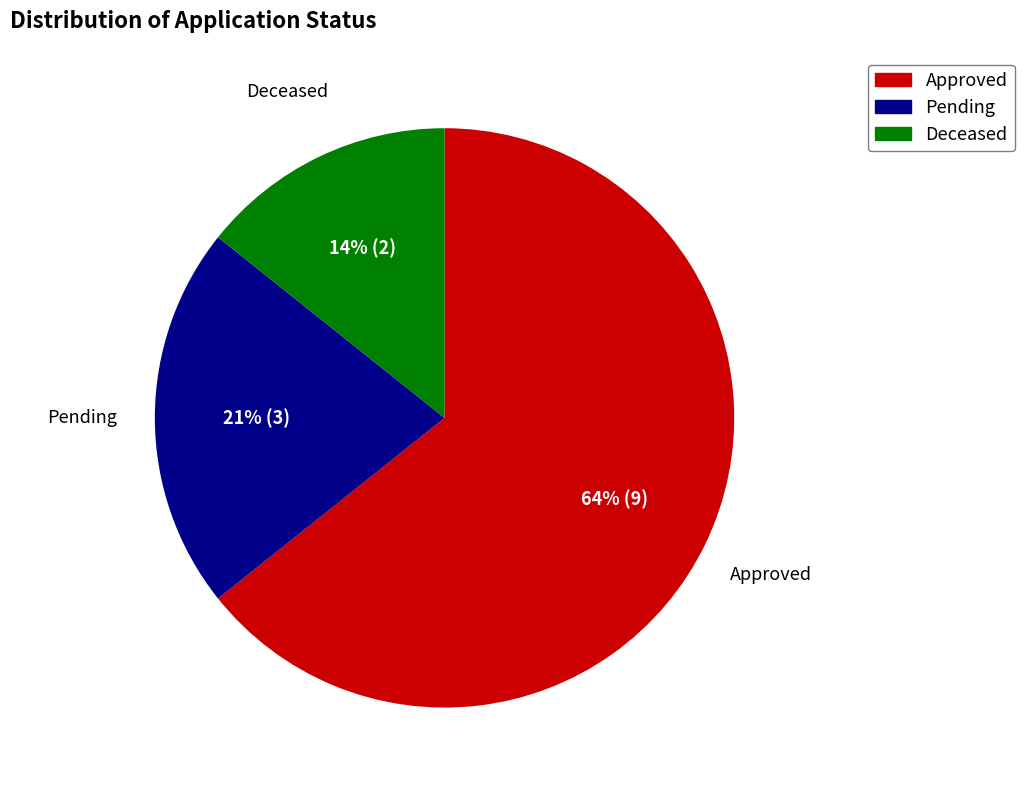

Which has a higher value, Pending or Approved?

Approved